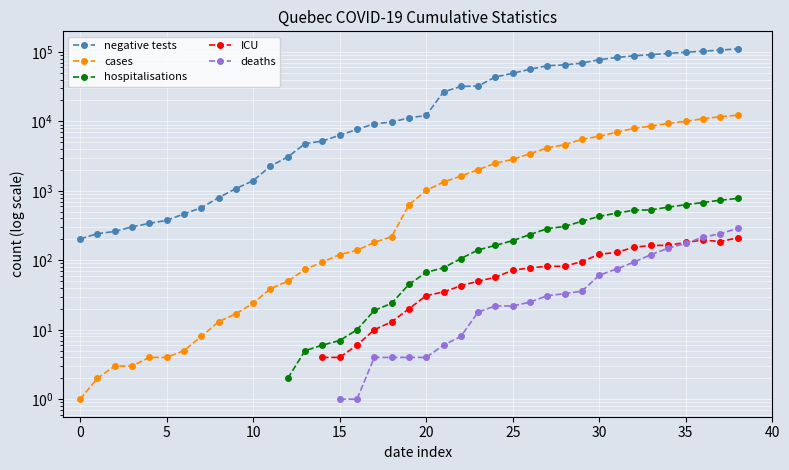

Which series has the largest total across all categories?

negative tests